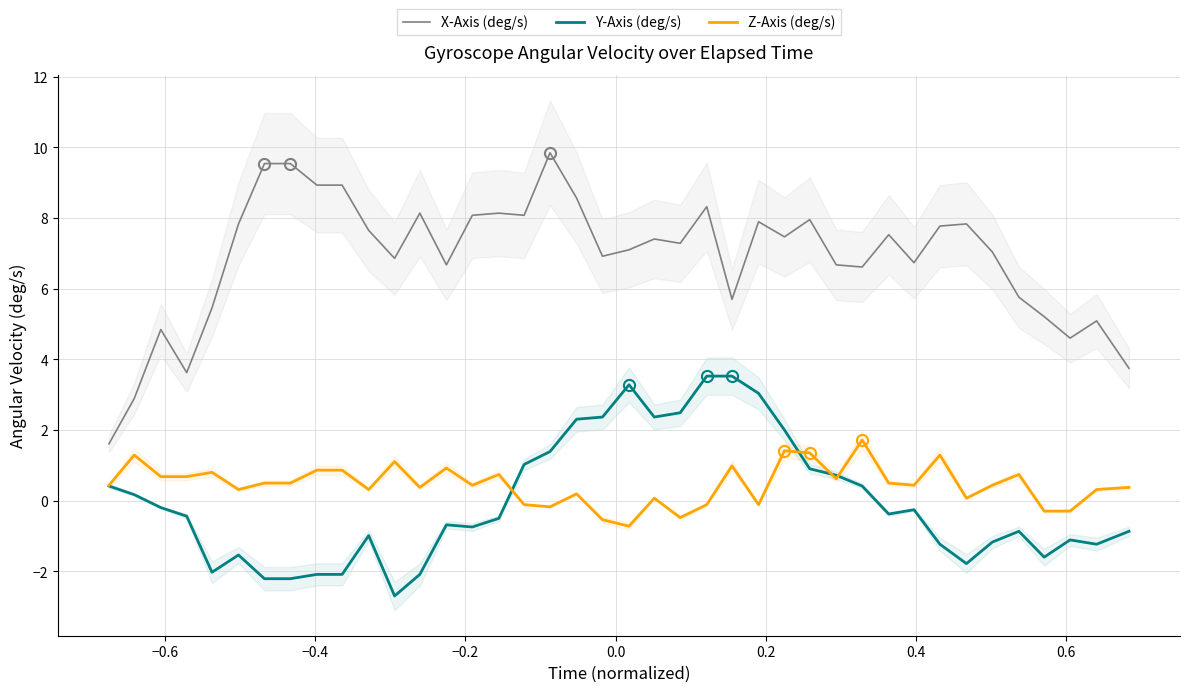

What is the sum of all Z-Axis (deg/s) values?

18.5